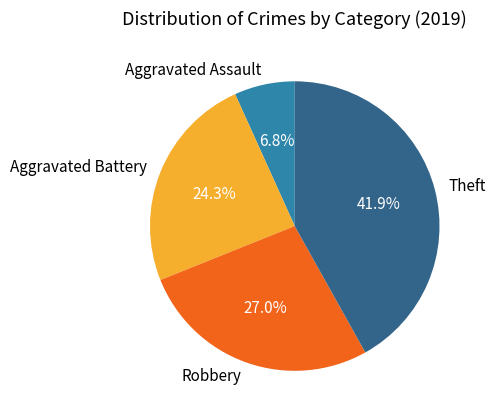

The Robbery slice represents 42% of the pie. True or false?

False